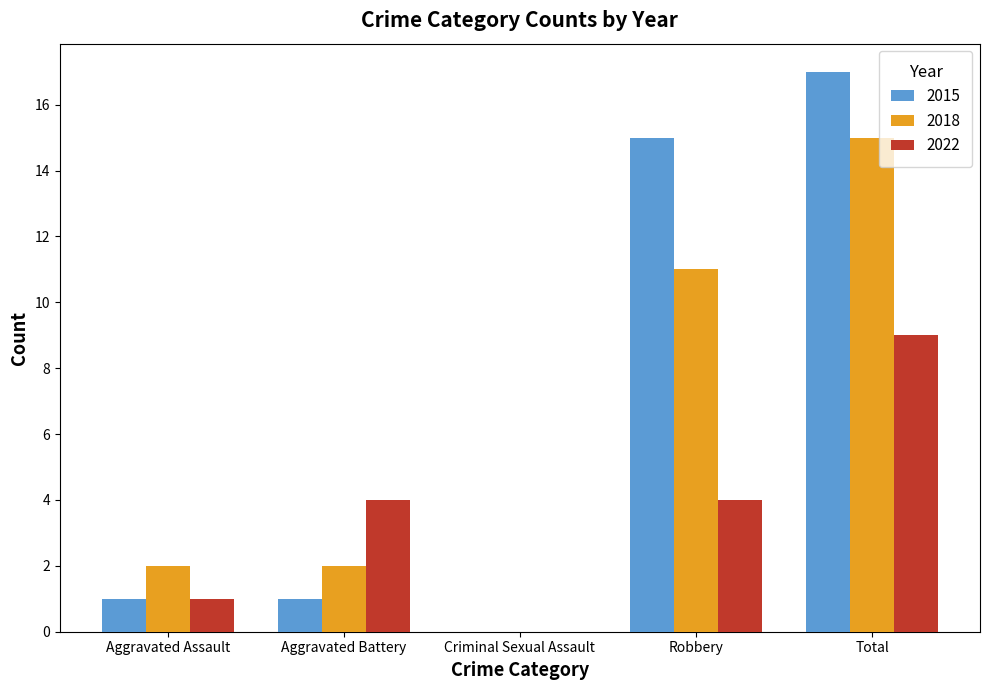

Is the value of 2015 at Criminal Sexual Assault greater than the value of 2022 at Robbery?

No